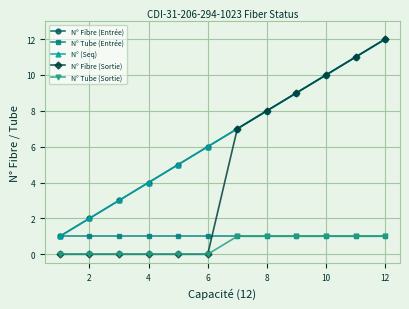

Does the chart have visible grid lines?

Yes